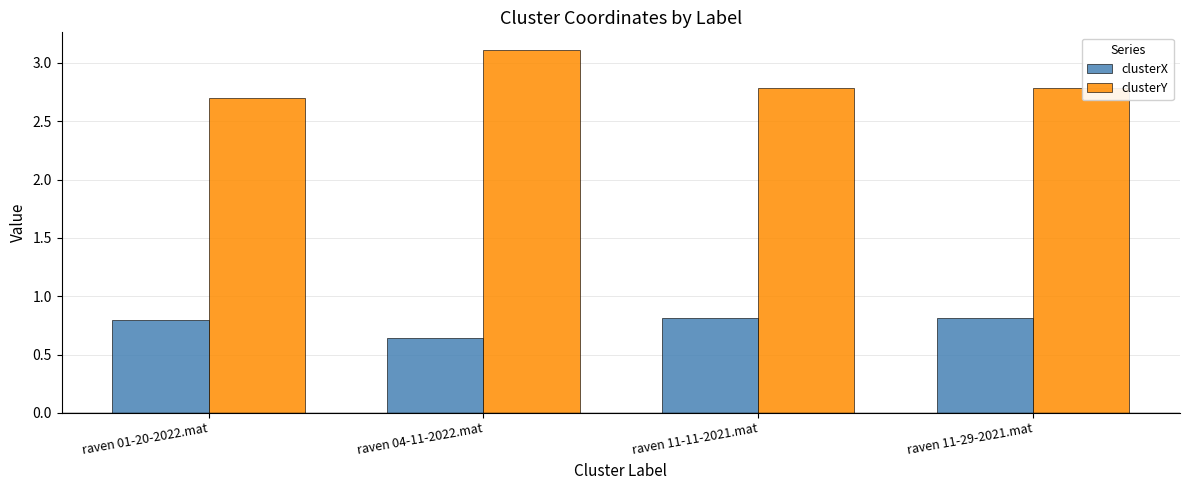

How many groups of bars are there?

4